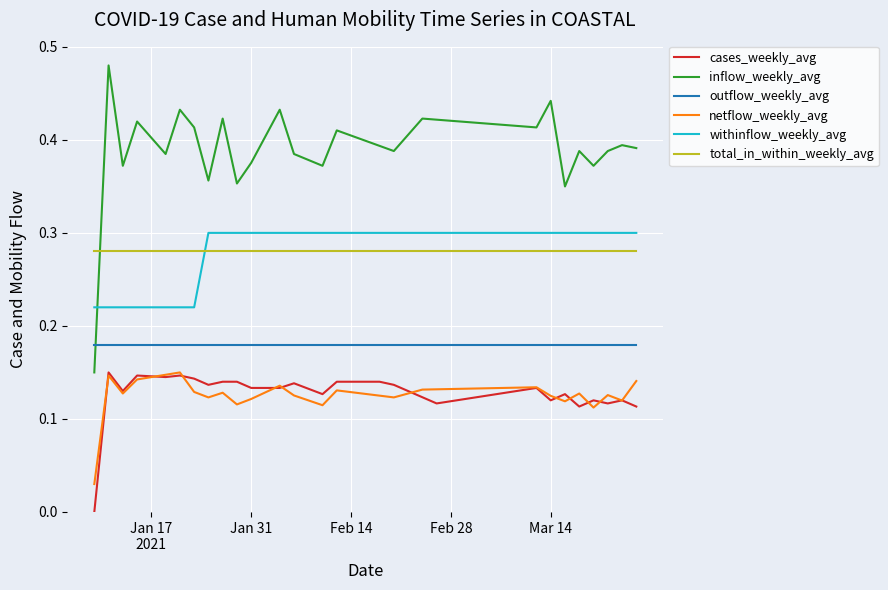

What is the sum of all total_in_within_weekly_avg values?

10.9